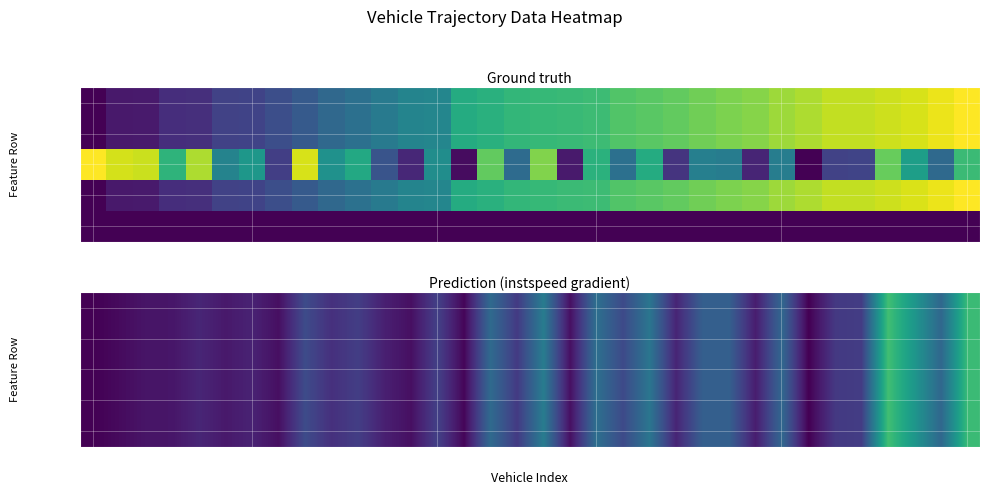

How many categories are shown in the chart?

34